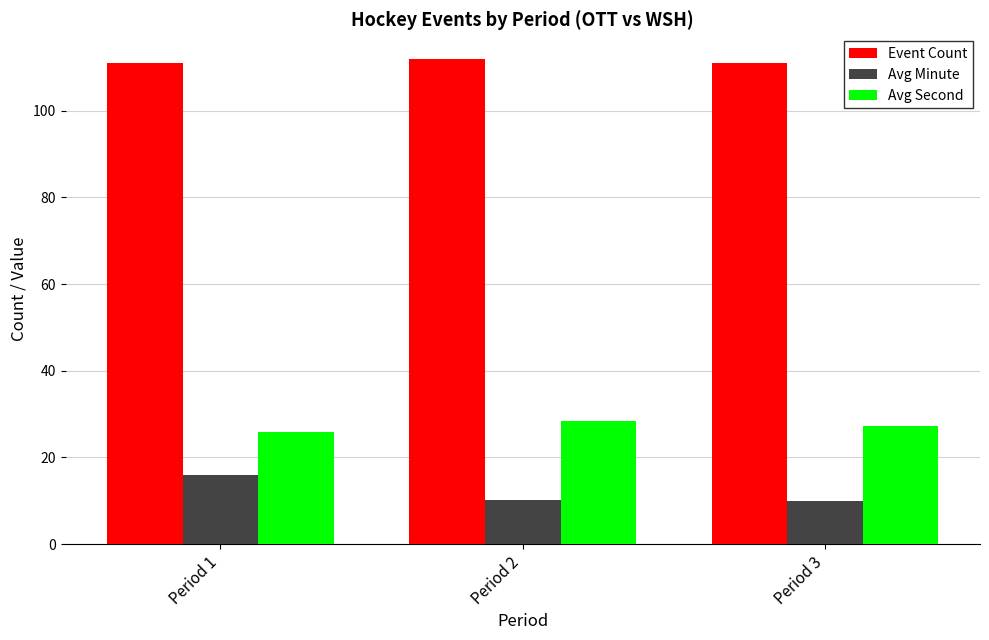

What is the sum of all Avg Second values?

81.7